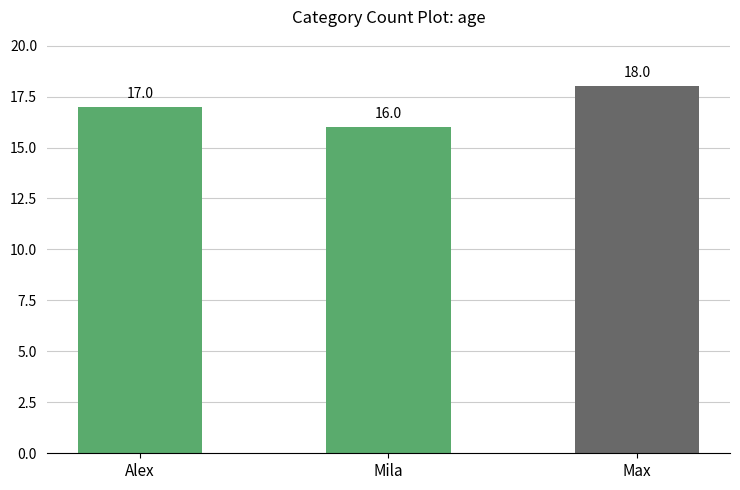

At which label is the value closest to 17?

Alex